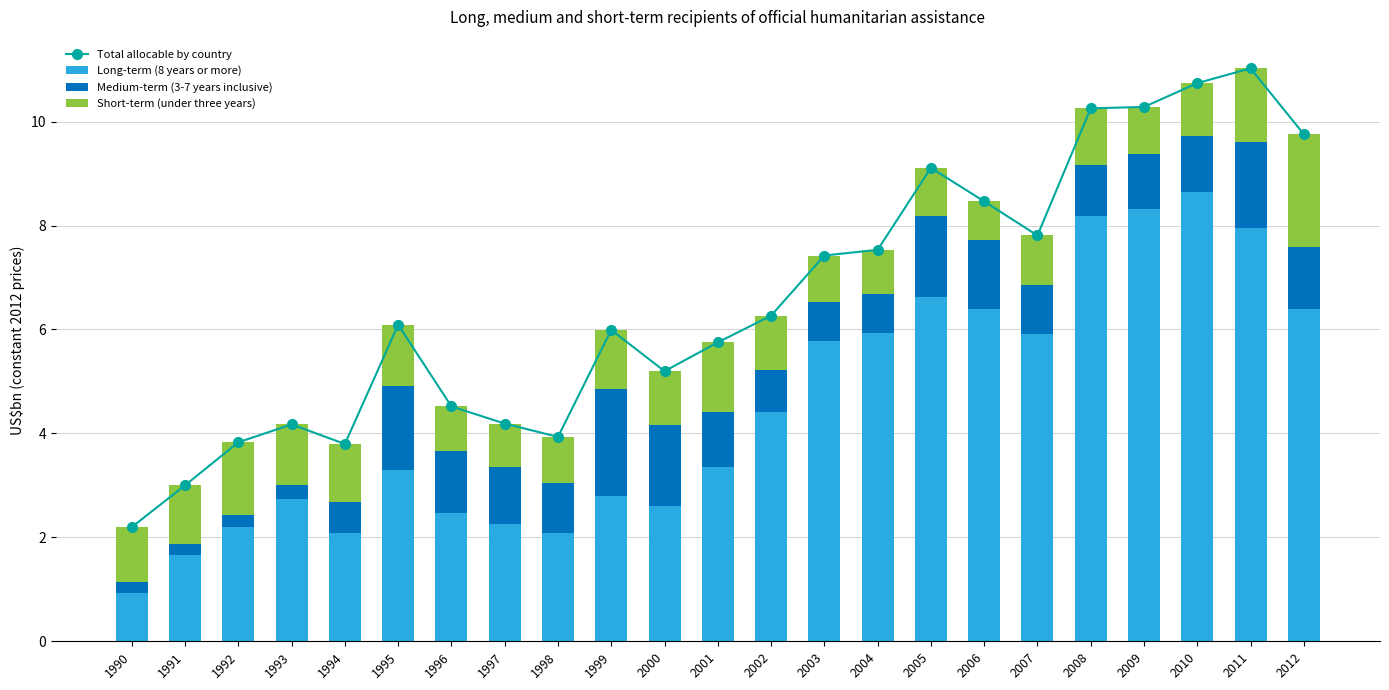

What is the value of the Short-term (under three years) bar at the 7th from the left?

0.9